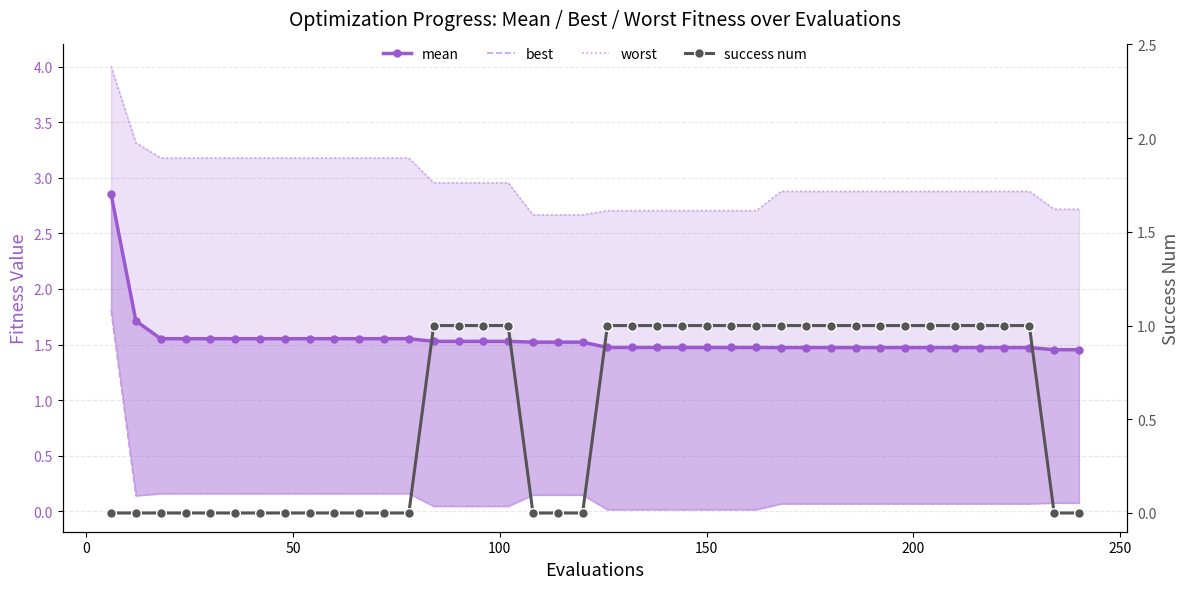

Is it true that worst equals 4.3 at 27?

False